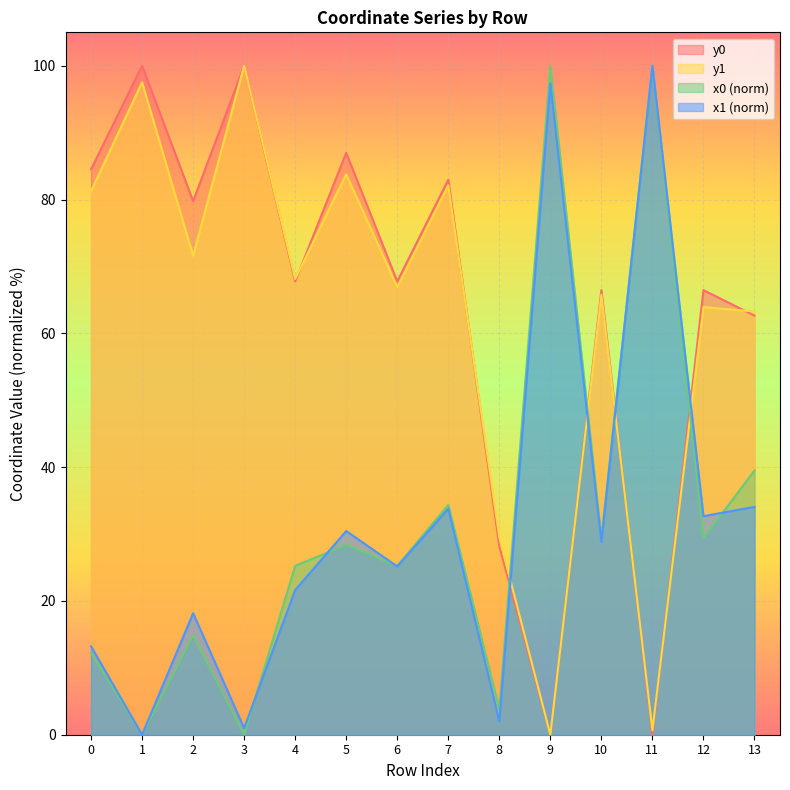

Which category has the highest value across all series?

9